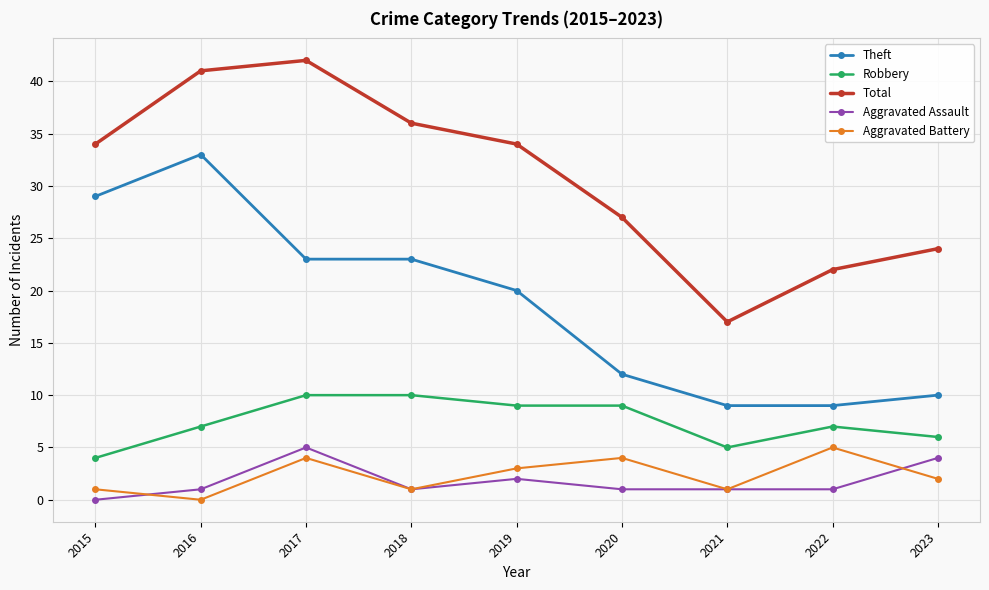

At which label does Theft first exceed 20?

2015